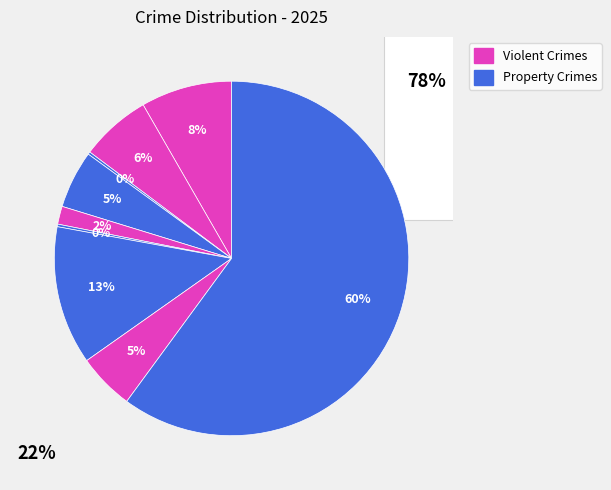

How many segments does this pie chart have?

9